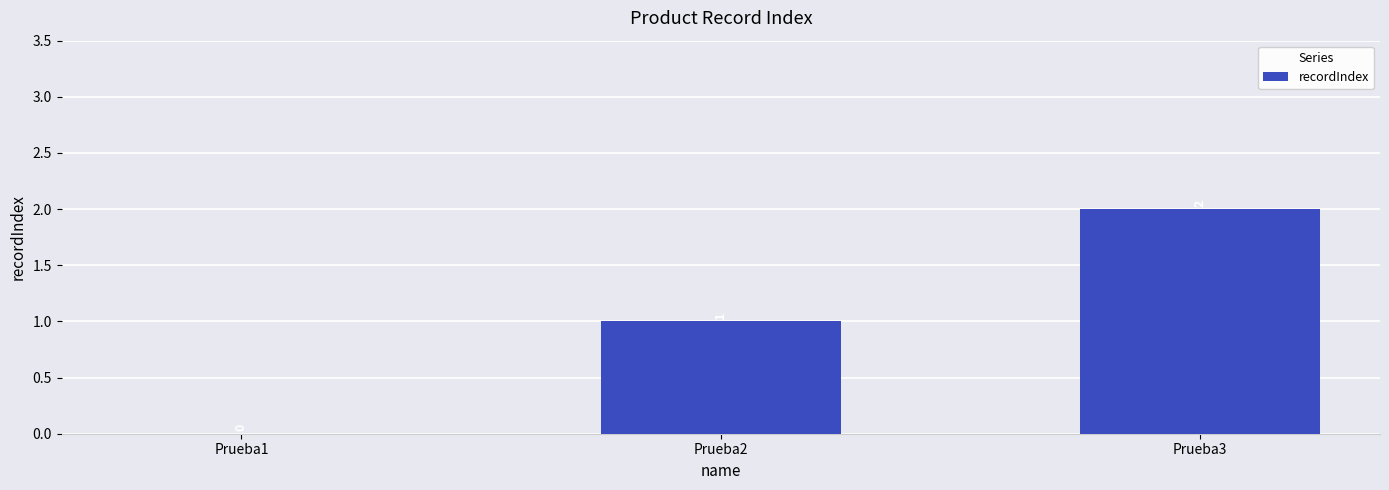

Which label corresponds to the largest value in the chart?

Prueba3